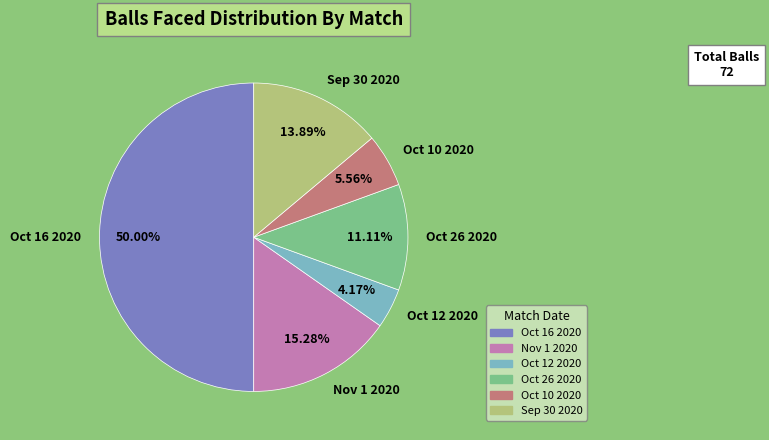

Does Sep 30 2020 account for over 50% of the chart?

No